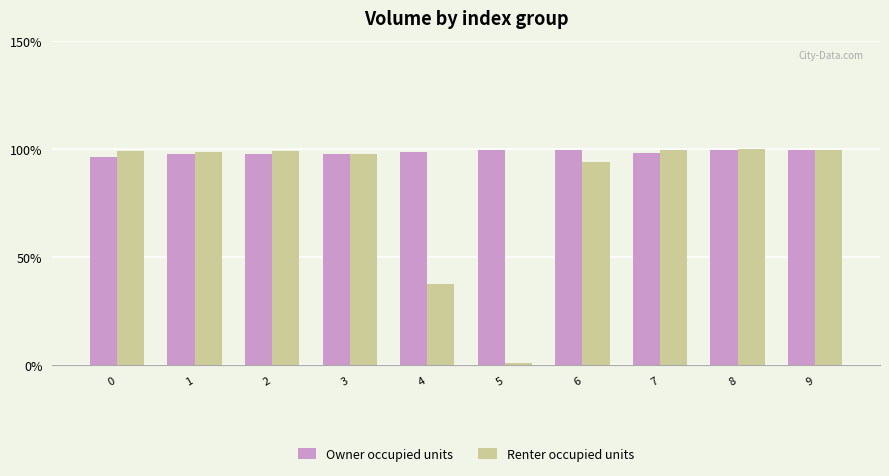

What is the minimum value for Owner occupied units?

96.4